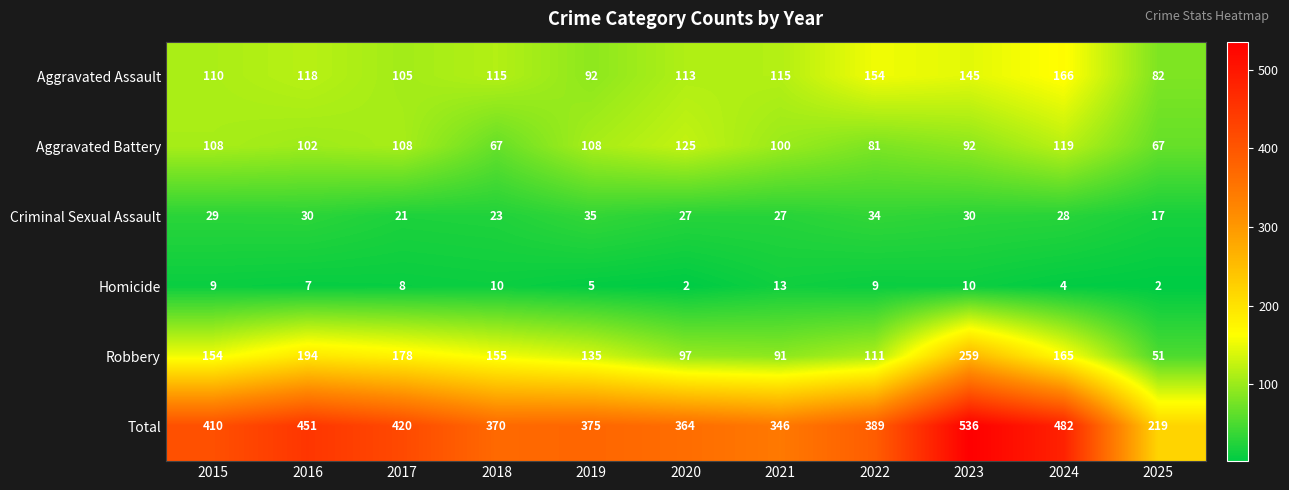

At how many categories does at least one series exceed 135?

11